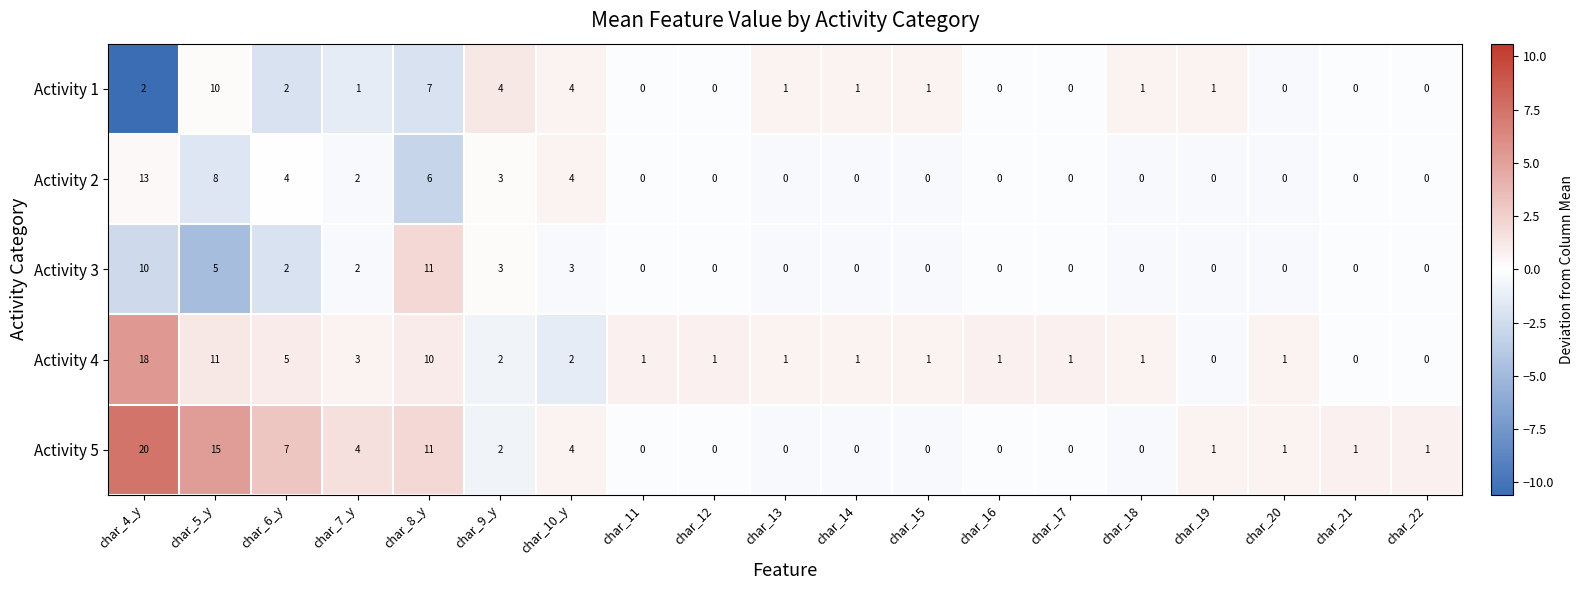

What is the maximum value for Activity 2?

13